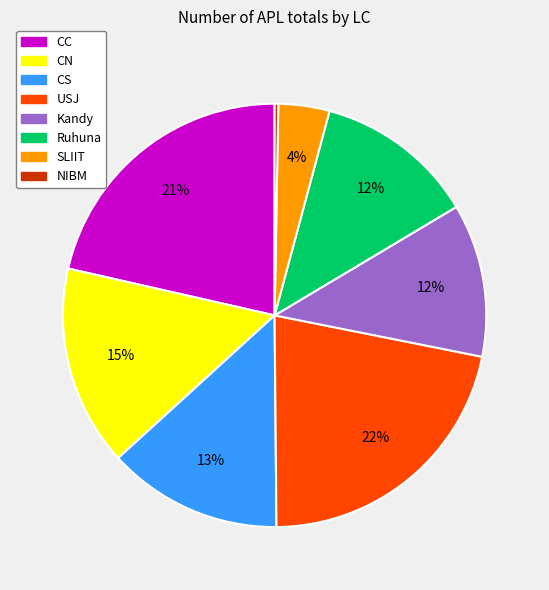

To the nearest percent, what is the average slice percentage?

12%